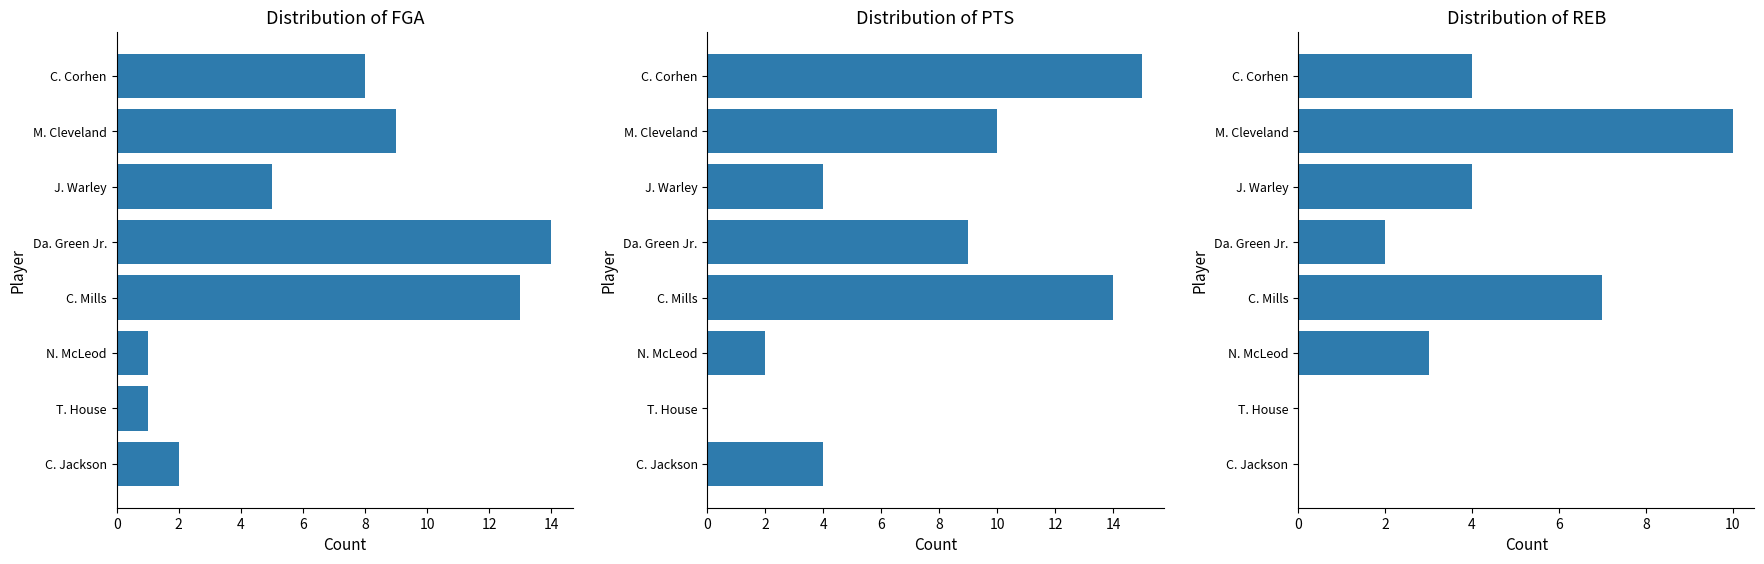

Is the value of PTS at J. Warley greater than the value of REB at N. McLeod?

Yes